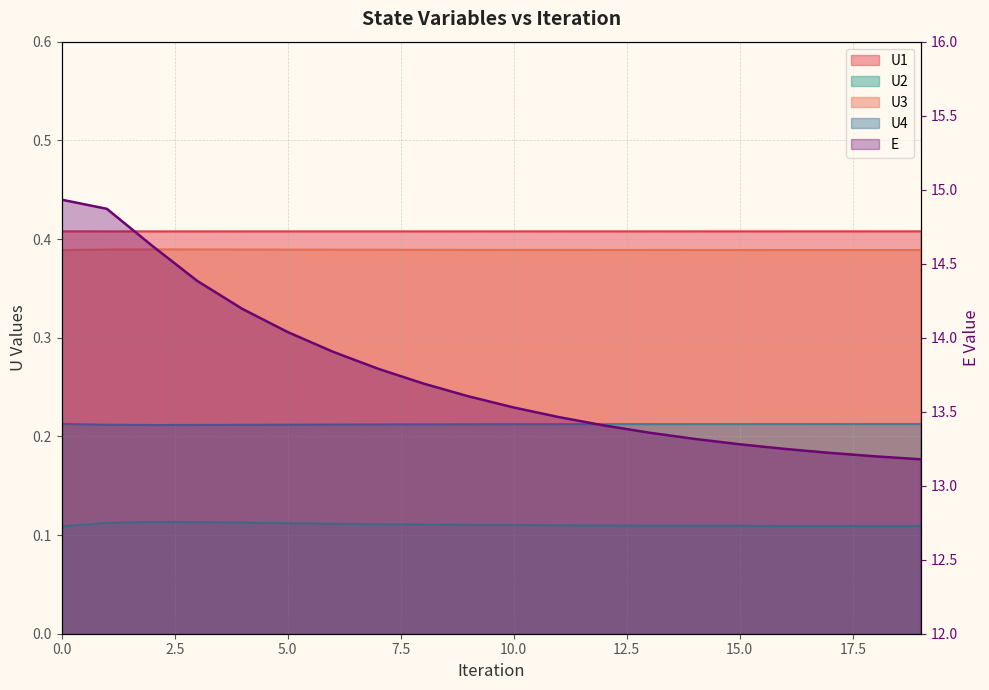

Where is U4 nearest to the value 0?

2